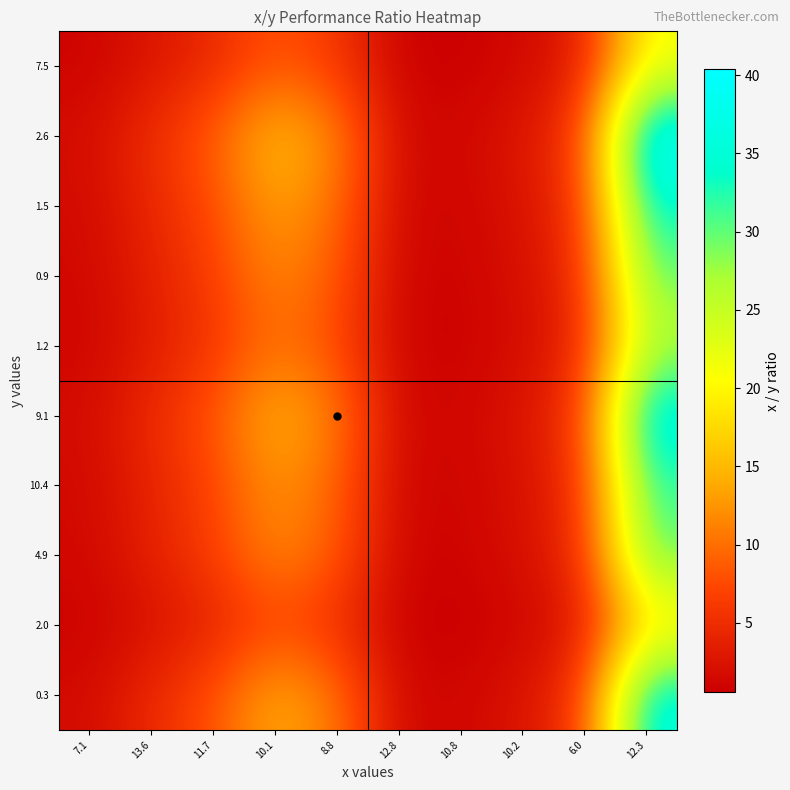

Count the number of data series in this chart.

10